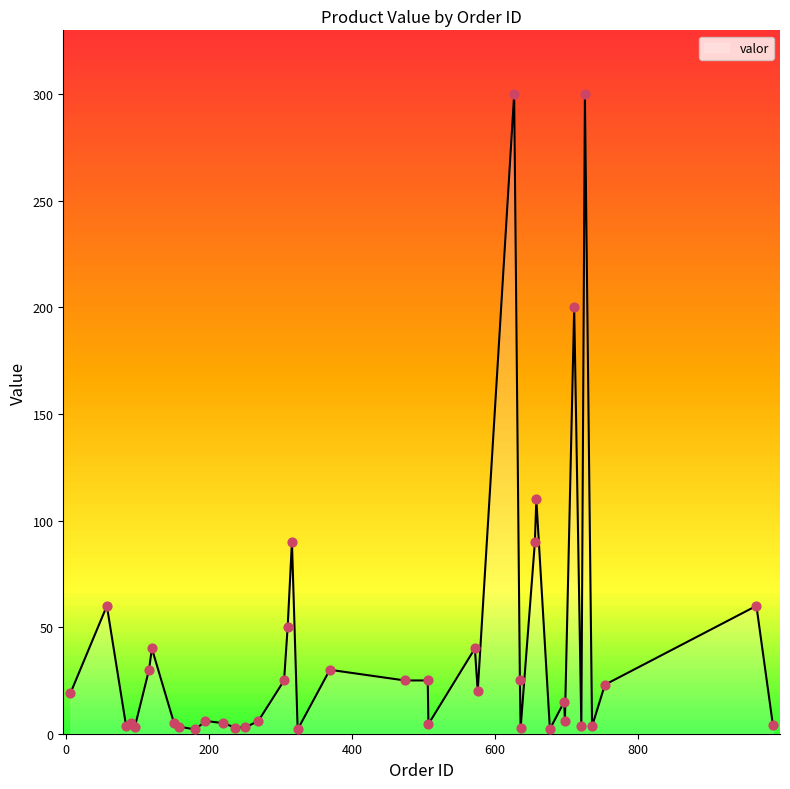

Which has a higher value, 754 or 91?

754